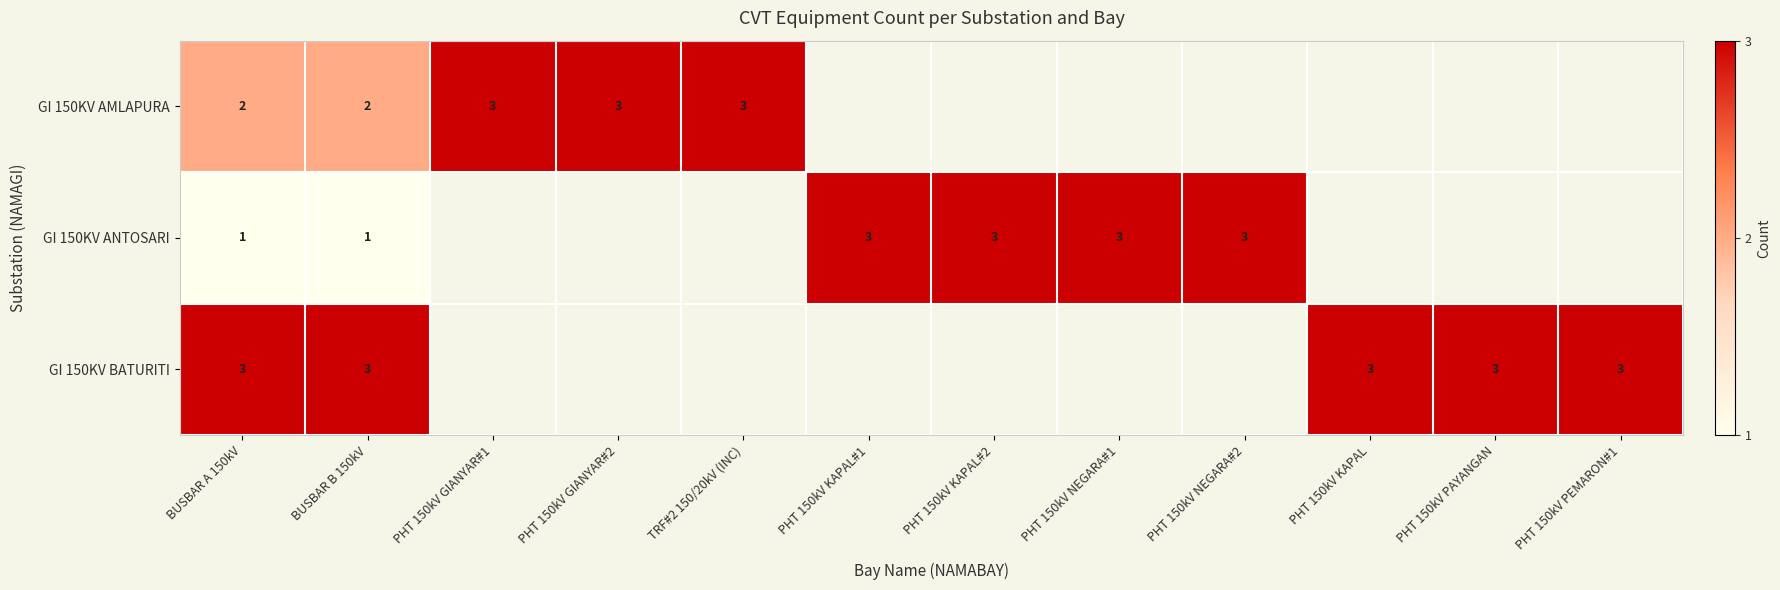

What is the maximum value shown in the chart?

3.0